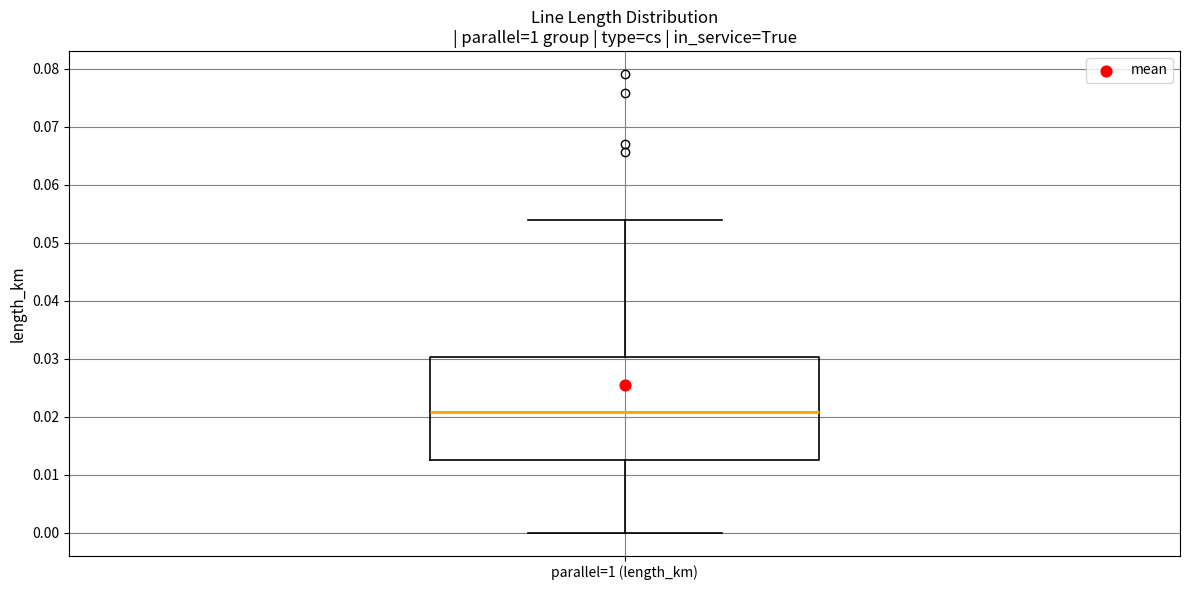

Transcribe this box plot: give where the median line is, the range the box spans, and where the two whiskers end, as read against the y-axis. The values are not printed on the chart, so give them approximately, as read against the axis.

median 0.021, box 0.013 to 0.030, whiskers 0.000 to 0.054